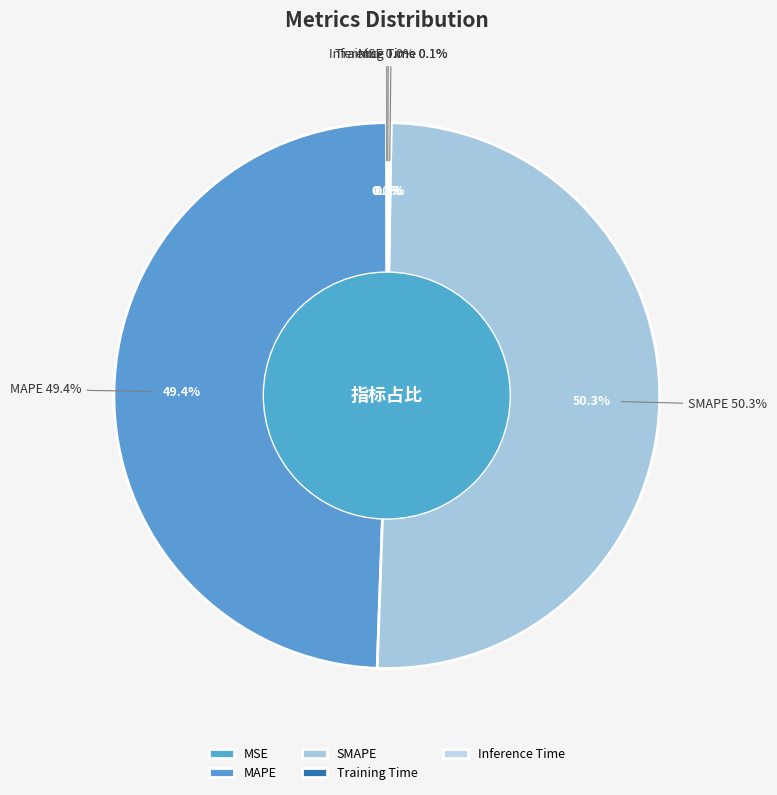

To the nearest percent, what percentage of the pie is MAPE?

49%